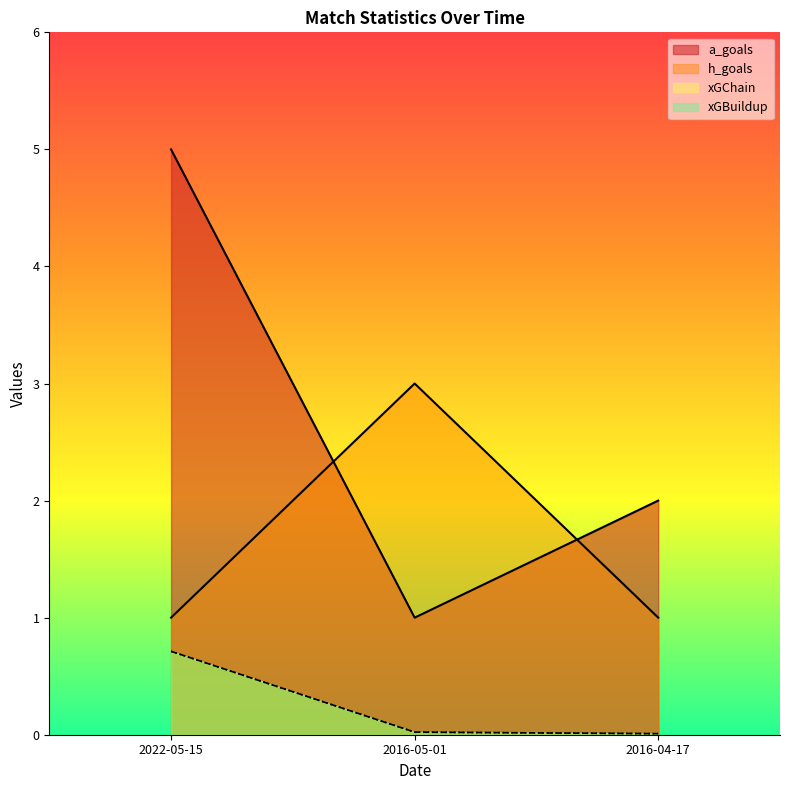

Which series has the largest total across all categories?

a_goals